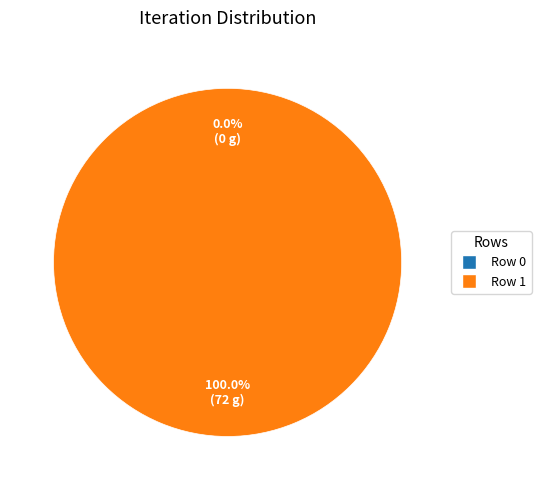

True or false: Row 0 accounts for 0% of the total.

True